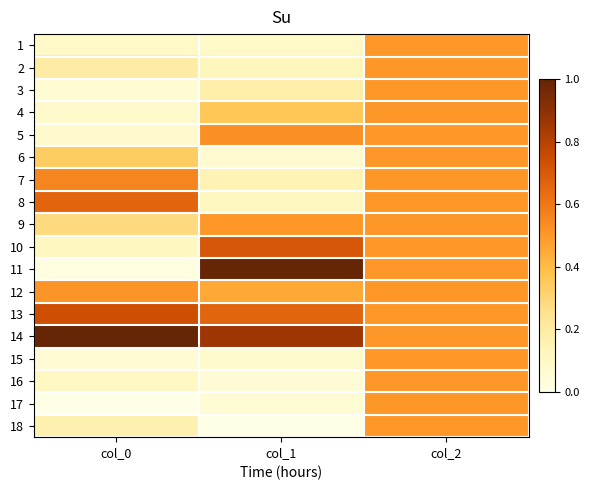

Reading right to left, what are all the values shown in this chart?

1: col_2=0.5	col_1=0.1	col_0=0.1
2: col_2=0.5	col_1=0.1	col_0=0.2
3: col_2=0.5	col_1=0.2	col_0=0.1
4: col_2=0.5	col_1=0.4	col_0=0.1
5: col_2=0.5	col_1=0.5	col_0=0.1
6: col_2=0.5	col_1=0.1	col_0=0.3
7: col_2=0.5	col_1=0.1	col_0=0.6
8: col_2=0.5	col_1=0.1	col_0=0.7
9: col_2=0.5	col_1=0.5	col_0=0.3
10: col_2=0.5	col_1=0.7	col_0=0.1
11: col_2=0.5	col_1=1.0	col_0=0.0
12: col_2=0.5	col_1=0.5	col_0=0.5
13: col_2=0.5	col_1=0.7	col_0=0.7
14: col_2=0.5	col_1=0.9	col_0=1.0
15: col_2=0.5	col_1=0.1	col_0=0.0
16: col_2=0.5	col_1=0.1	col_0=0.1
17: col_2=0.5	col_1=0.1	col_0=0.0
18: col_2=0.5	col_1=0.0	col_0=0.2